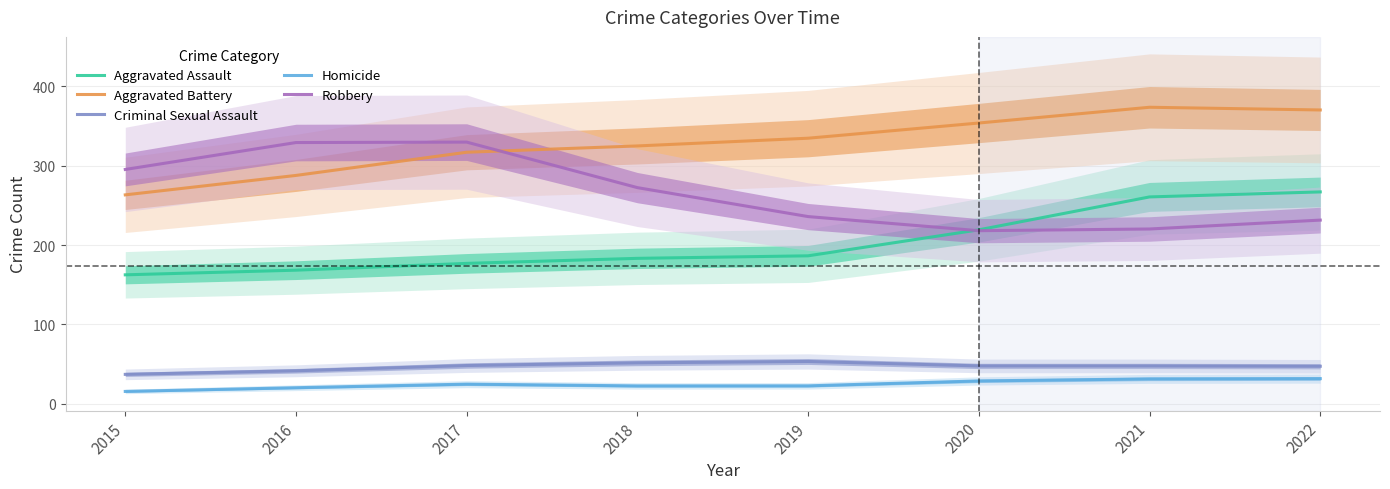

Rank the series at 2016 from highest to lowest value.

Robbery, Aggravated Battery, Aggravated Assault, Criminal Sexual Assault, Homicide